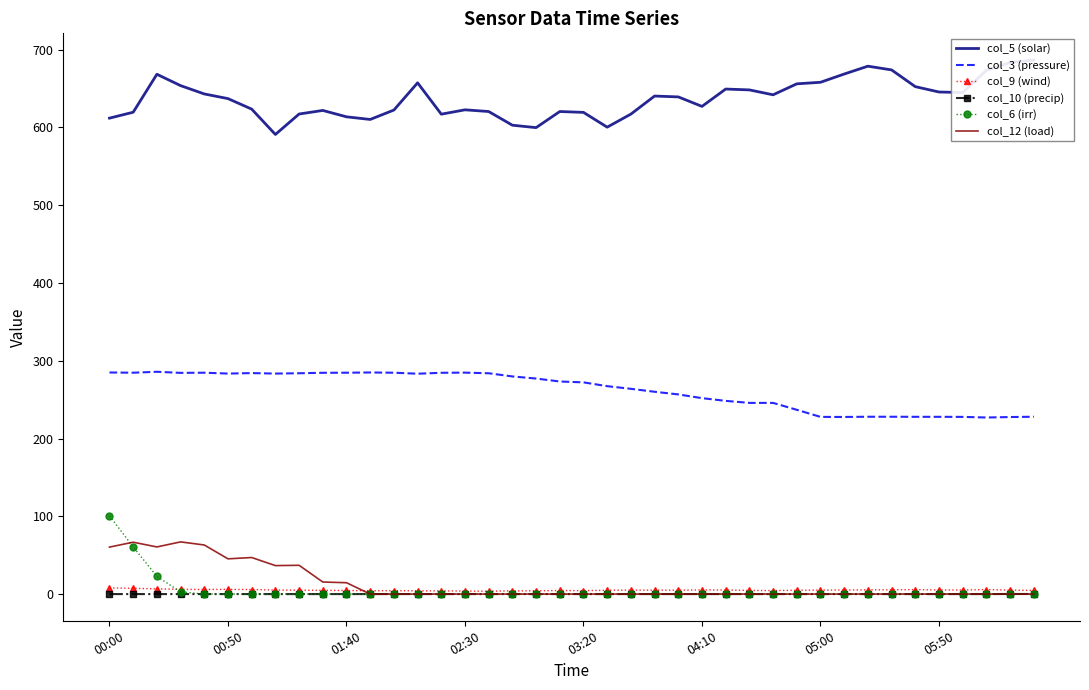

True or false: col_5 (solar) and col_9 (wind) cross at least once.

False